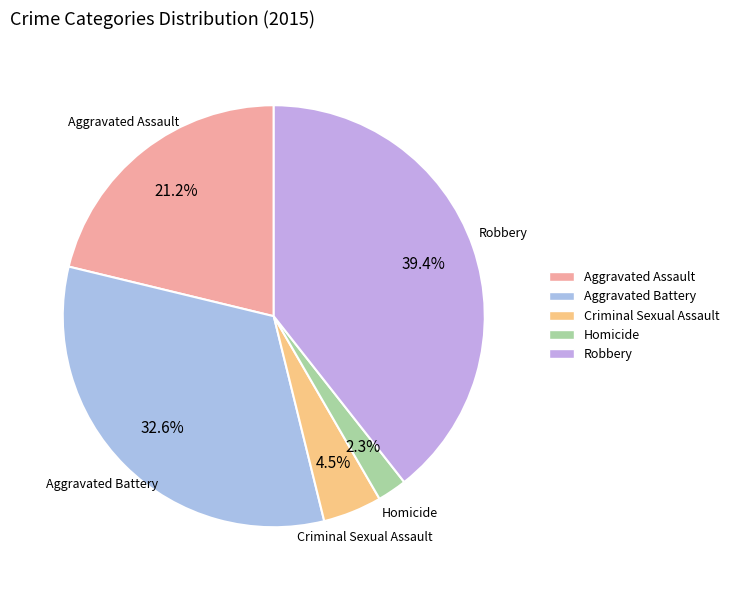

Count the number of slices in the pie.

5